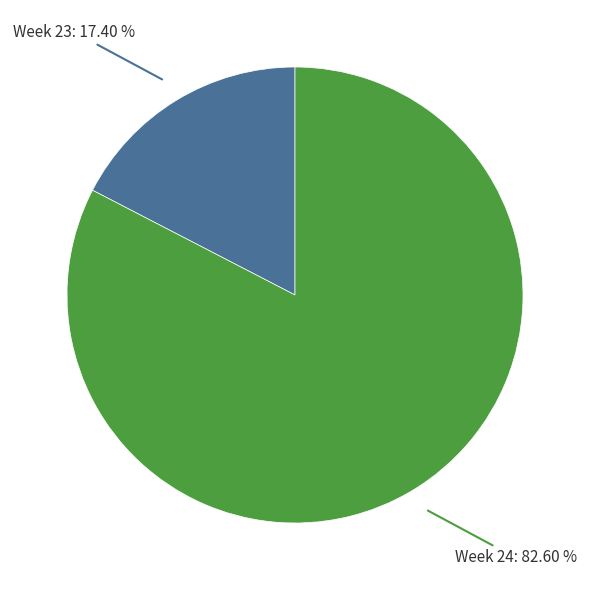

Count the number of slices in the pie.

2